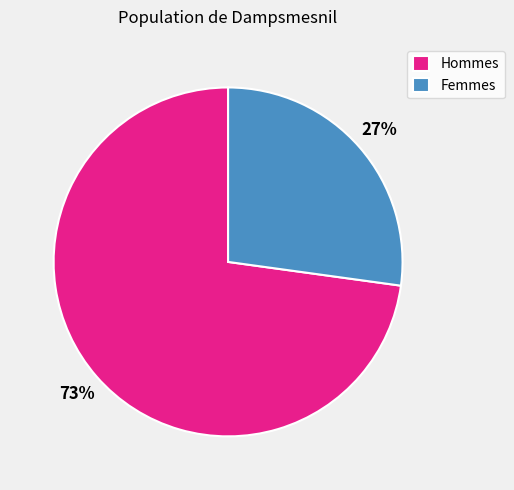

How many segments does this pie chart have?

2